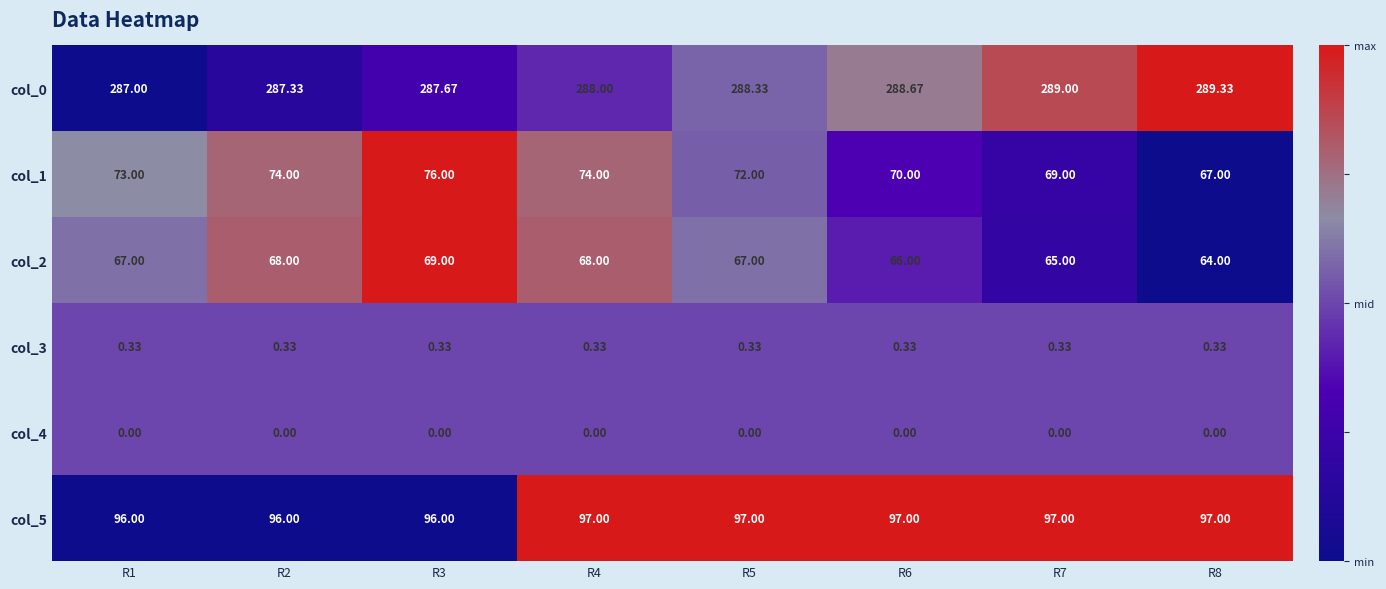

List the series in order of their peak value, lowest first.

col_4, col_3, col_2, col_1, col_5, col_0